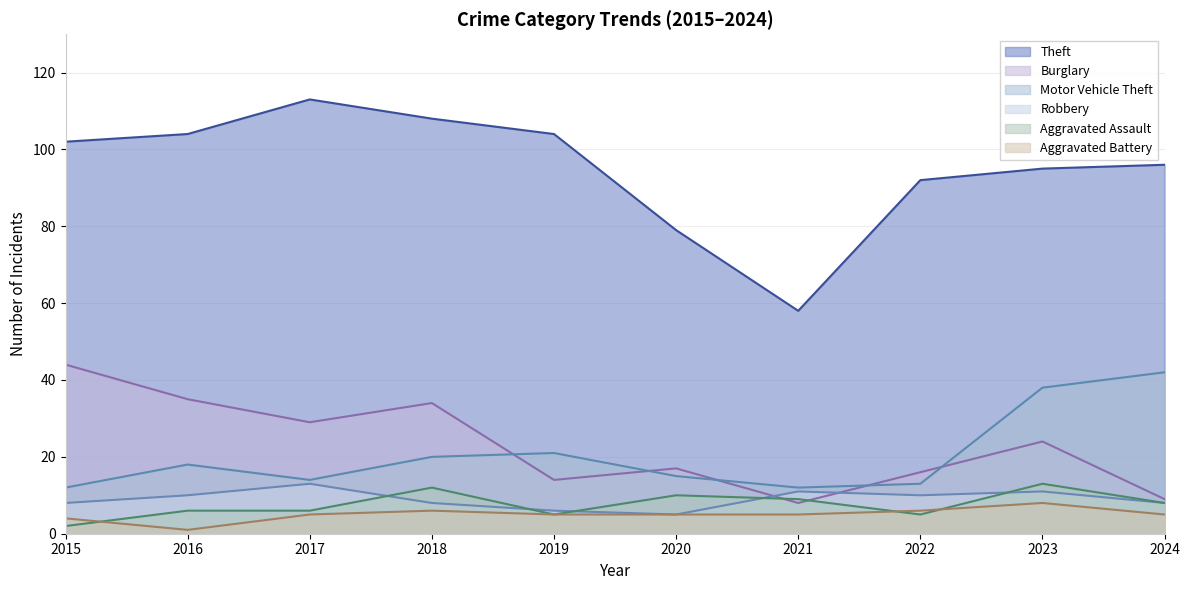

What is the average value of the Aggravated Battery series?

5